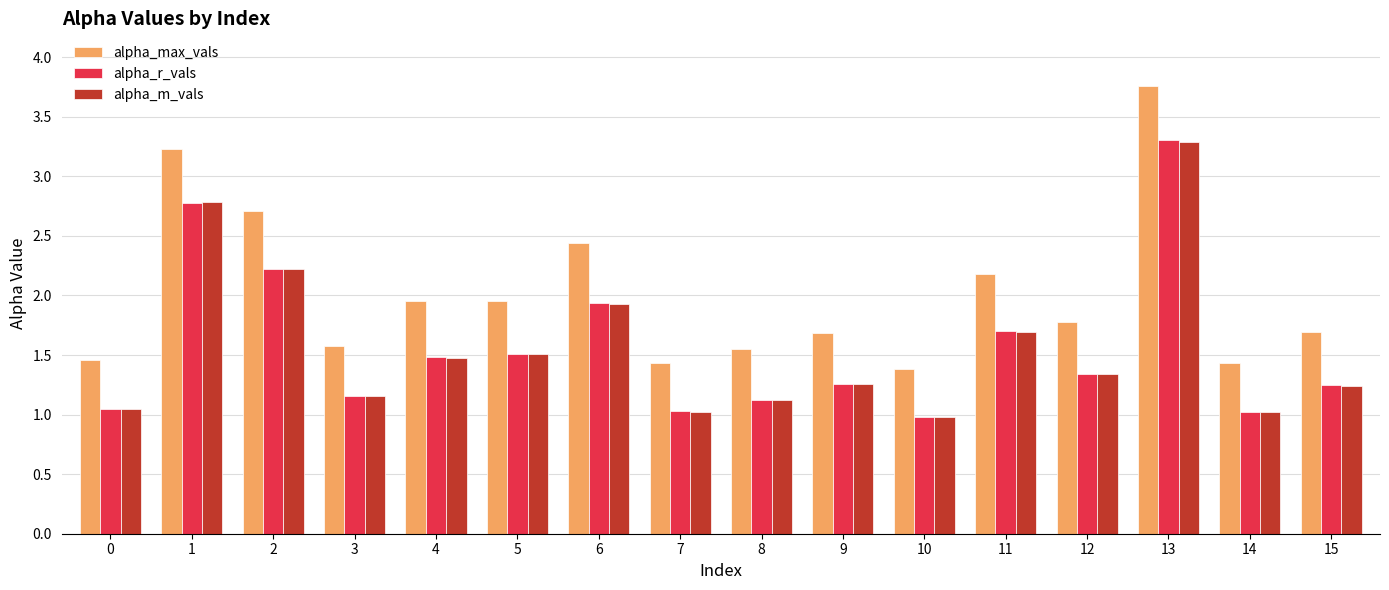

What is the value of the alpha_r_vals bar at the 7th from the left?

1.9